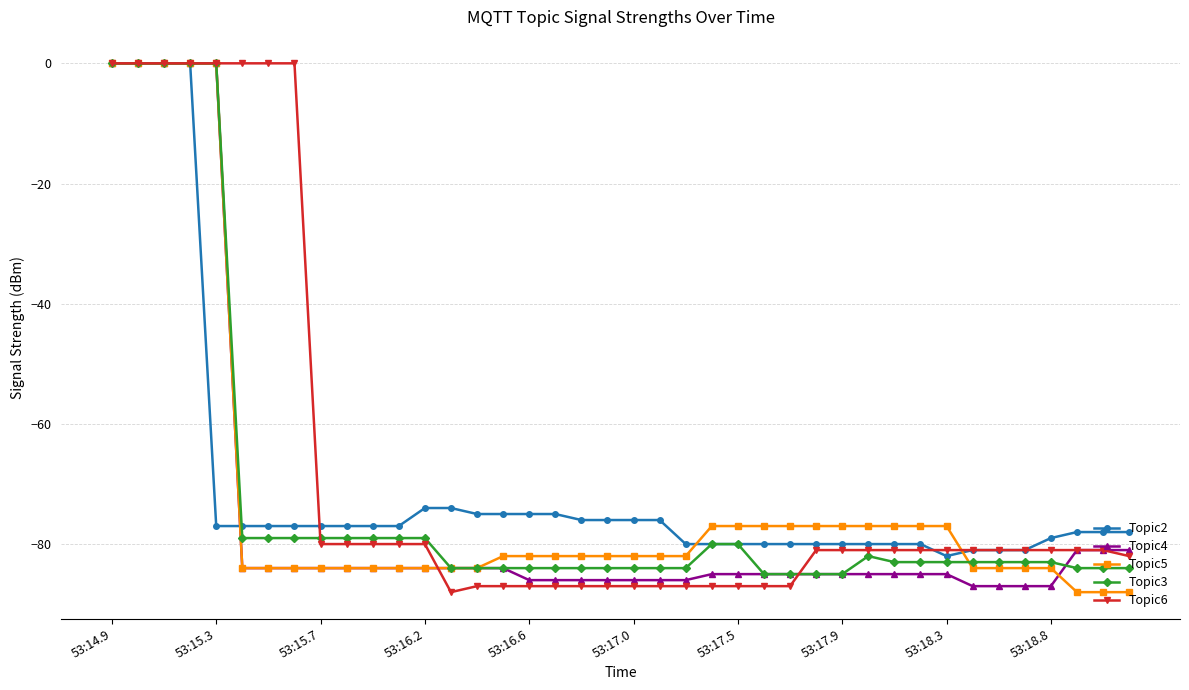

What is the minimum value shown in the chart?

-88